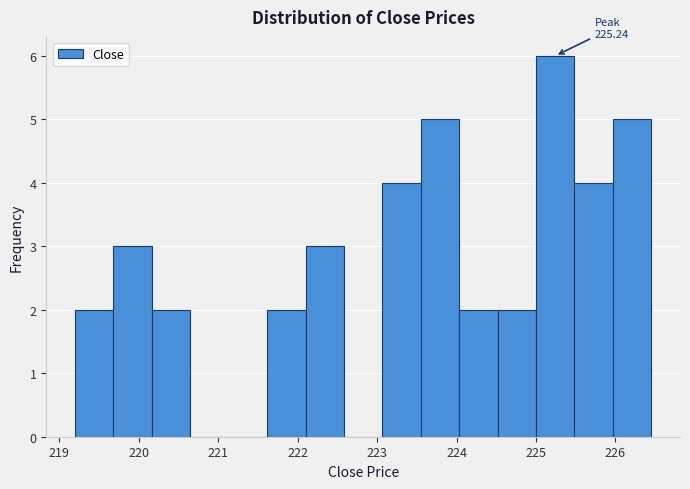

Over which range of the x-axis is the bar tallest?

225.0 to 225.5